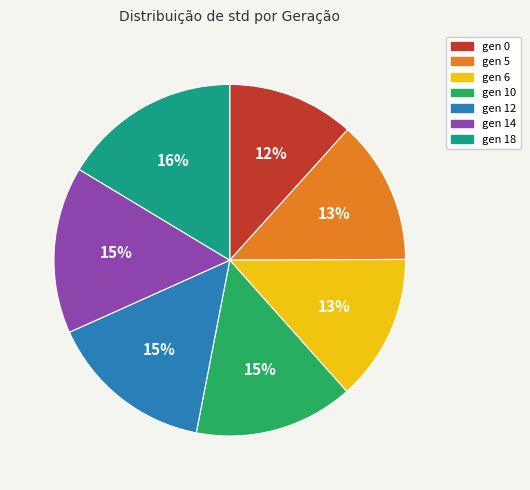

Which slice is the smallest?

gen 0